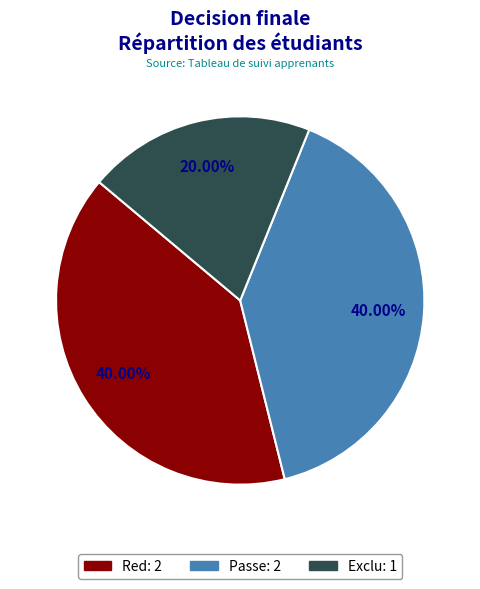

What is the smallest slice in the pie chart?

Exclu